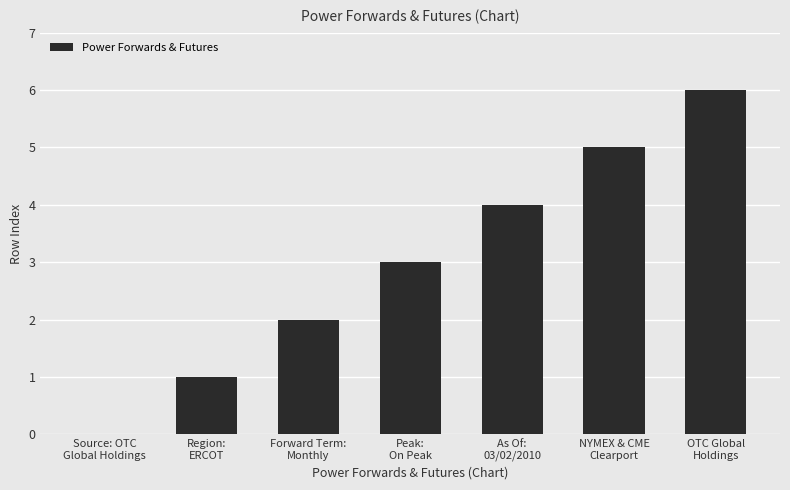

What is the greatest value displayed?

6